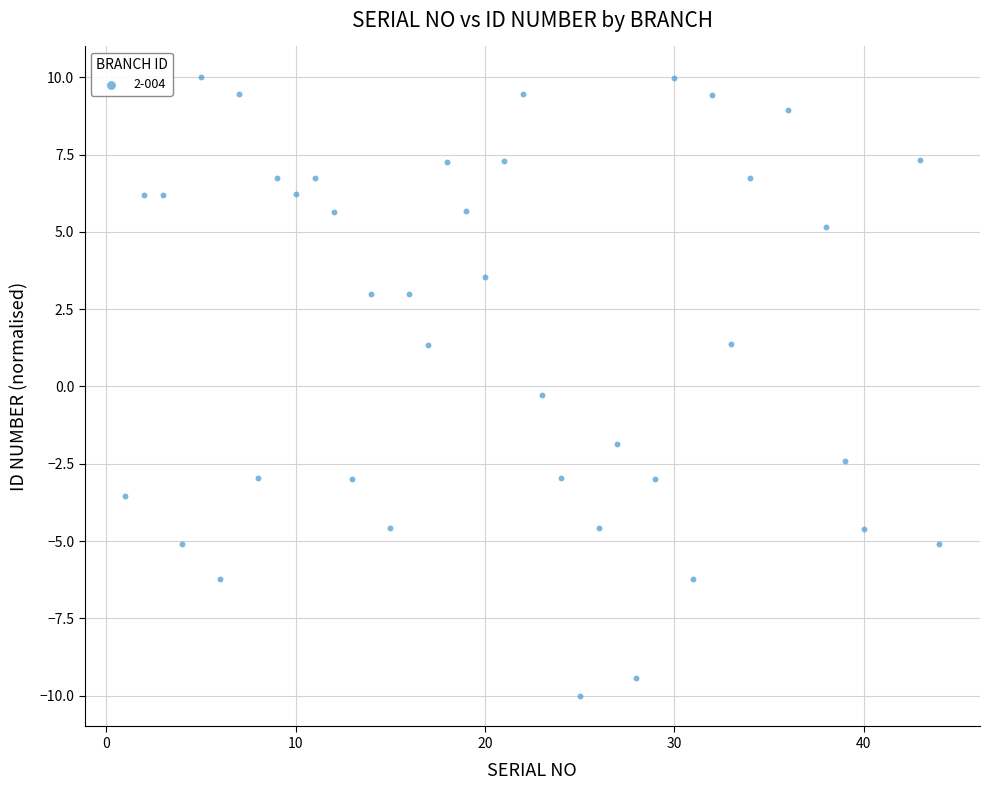

What is the range of Y values (max minus min)?

20.0